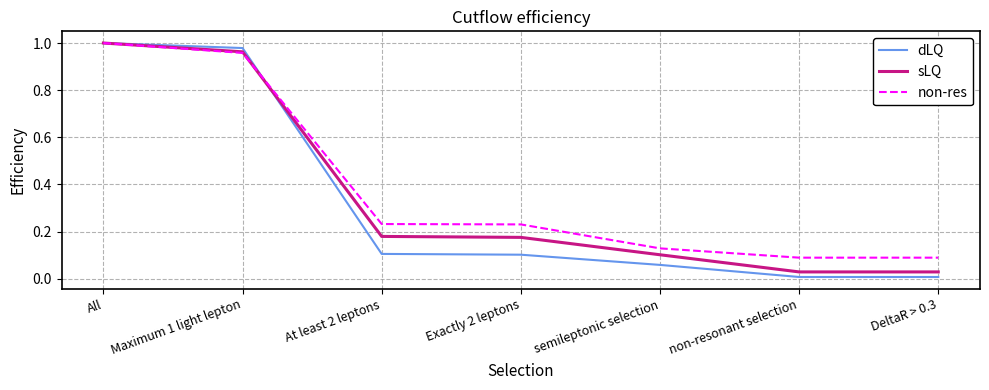

What is the total value across all series at All?

3.0